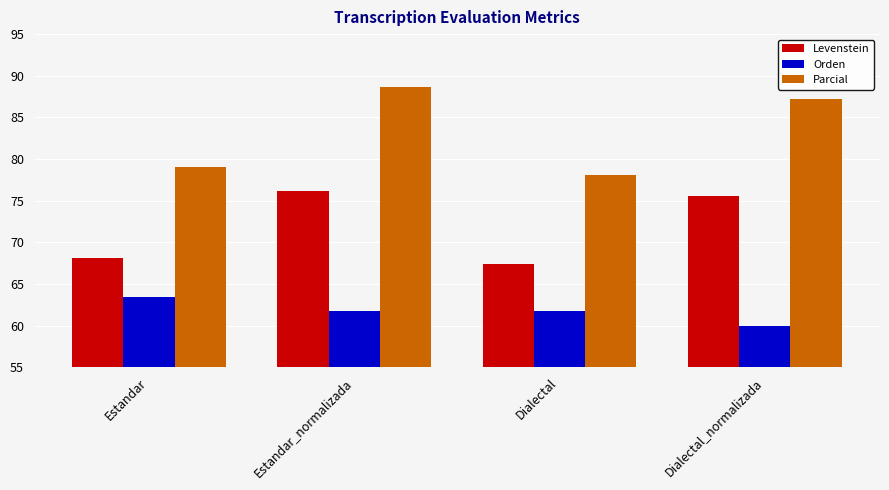

How many values in the Orden series exceed 61?

3